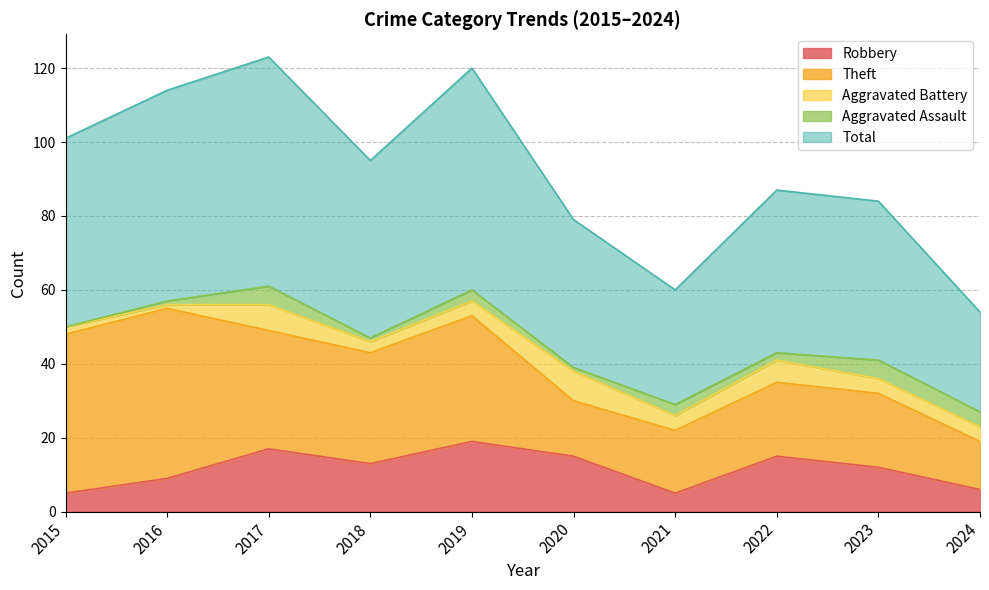

Between 2018 and 2021, which series saw the biggest shift?

Total